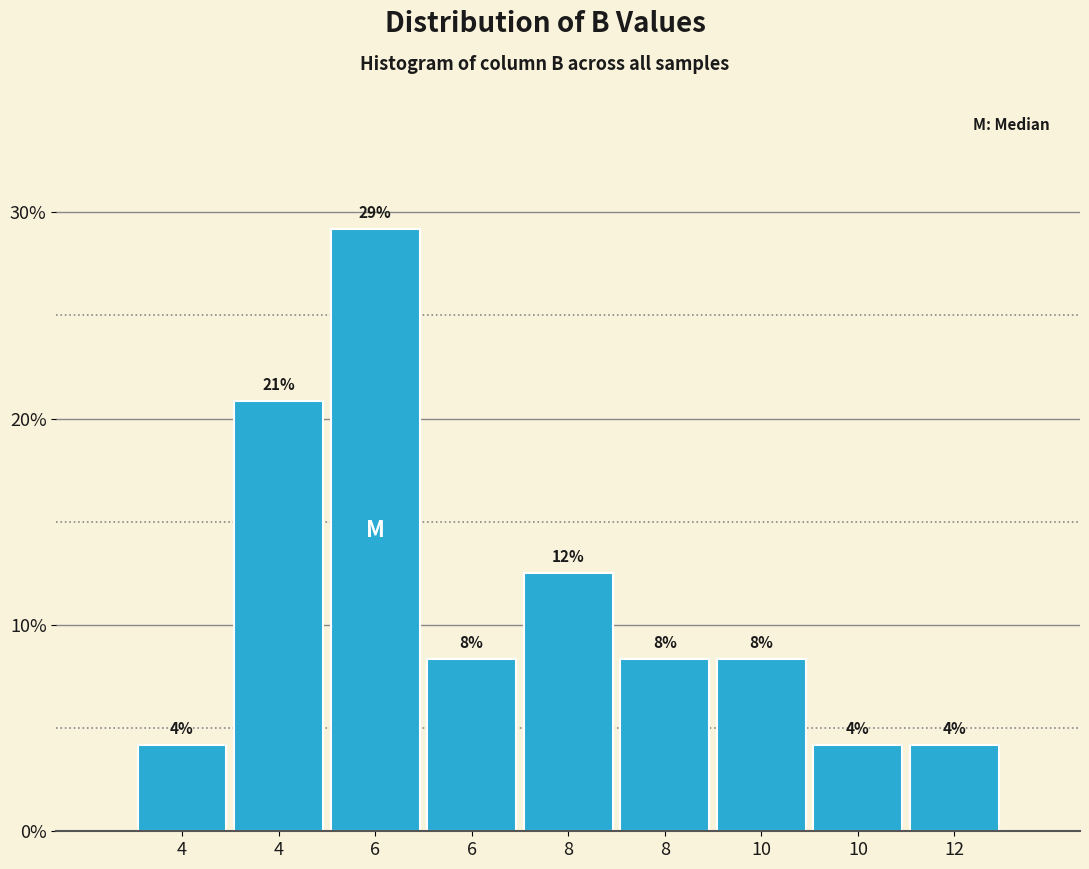

How many bars are there in total?

9